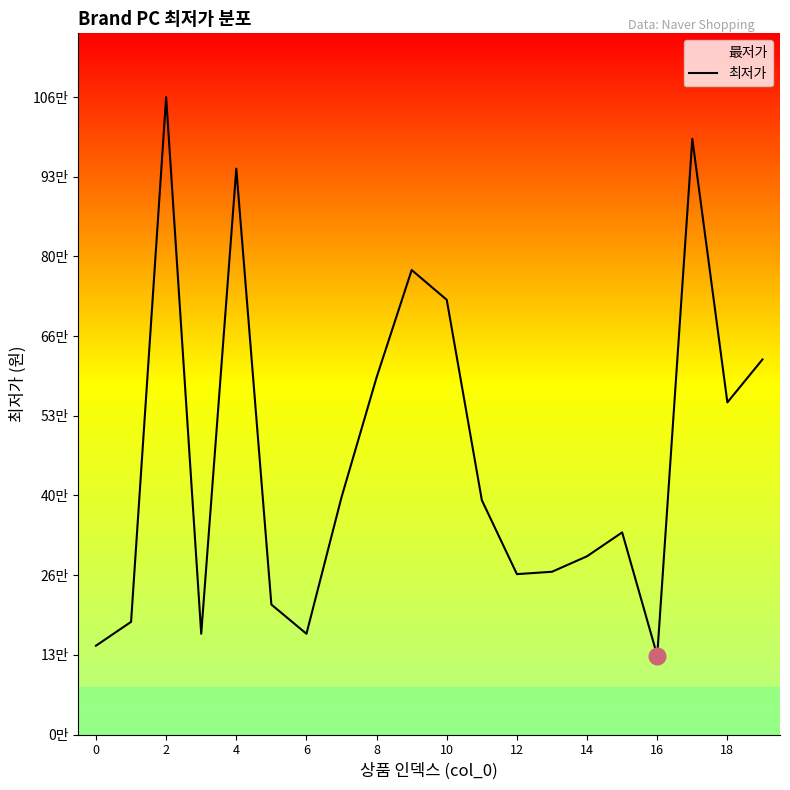

At which category does the chart reach its minimum across all series?

16